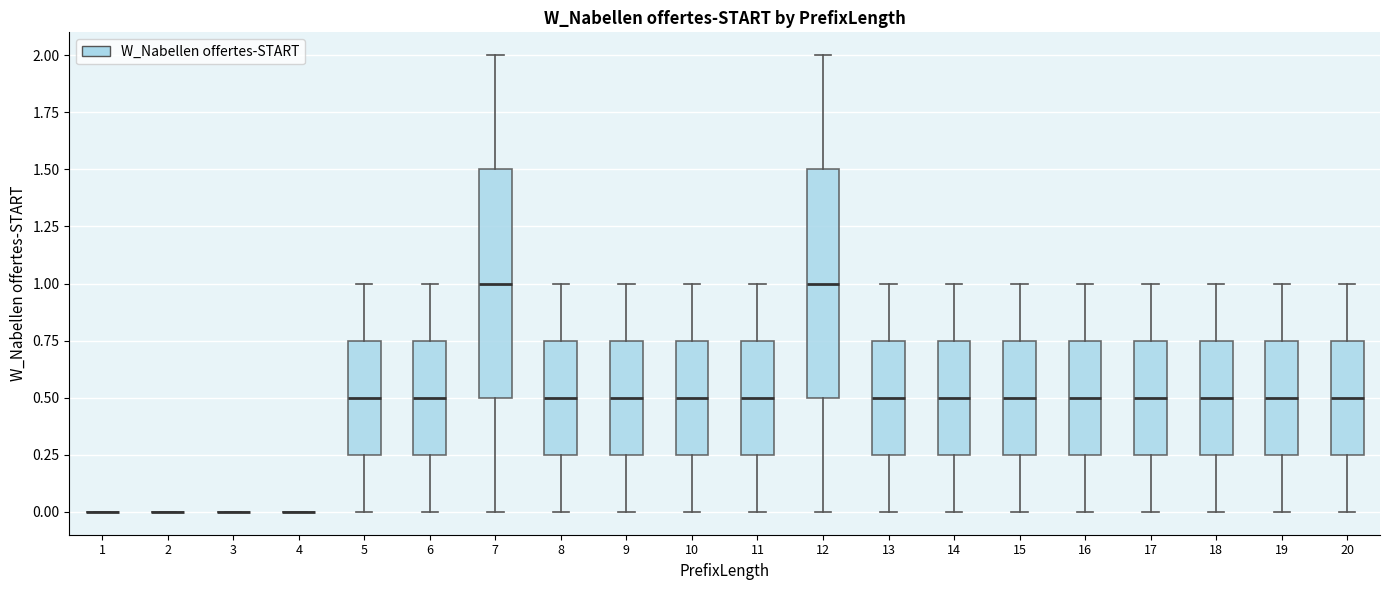

Reading left to right, read every box against the y-axis: the position of its median line, the range the box covers, and the ends of its whiskers. The values are not printed on the chart, so give them approximately, as read against the axis.

1: box collapsed to a line at 0.00, whiskers 0.00 to 0.00
2: box collapsed to a line at 0.00, whiskers 0.00 to 0.00
3: box collapsed to a line at 0.00, whiskers 0.00 to 0.00
4: box collapsed to a line at 0.00, whiskers 0.00 to 0.00
5: median 0.50, box 0.25 to 0.75, whiskers 0.00 to 1.00
6: median 0.50, box 0.25 to 0.75, whiskers 0.00 to 1.00
7: median 1.00, box 0.50 to 1.50, whiskers 0.00 to 2.00
8: median 0.50, box 0.25 to 0.75, whiskers 0.00 to 1.00
9: median 0.50, box 0.25 to 0.75, whiskers 0.00 to 1.00
10: median 0.50, box 0.25 to 0.75, whiskers 0.00 to 1.00
11: median 0.50, box 0.25 to 0.75, whiskers 0.00 to 1.00
12: median 1.00, box 0.50 to 1.50, whiskers 0.00 to 2.00
13: median 0.50, box 0.25 to 0.75, whiskers 0.00 to 1.00
14: median 0.50, box 0.25 to 0.75, whiskers 0.00 to 1.00
15: median 0.50, box 0.25 to 0.75, whiskers 0.00 to 1.00
16: median 0.50, box 0.25 to 0.75, whiskers 0.00 to 1.00
17: median 0.50, box 0.25 to 0.75, whiskers 0.00 to 1.00
18: median 0.50, box 0.25 to 0.75, whiskers 0.00 to 1.00
19: median 0.50, box 0.25 to 0.75, whiskers 0.00 to 1.00
20: median 0.50, box 0.25 to 0.75, whiskers 0.00 to 1.00